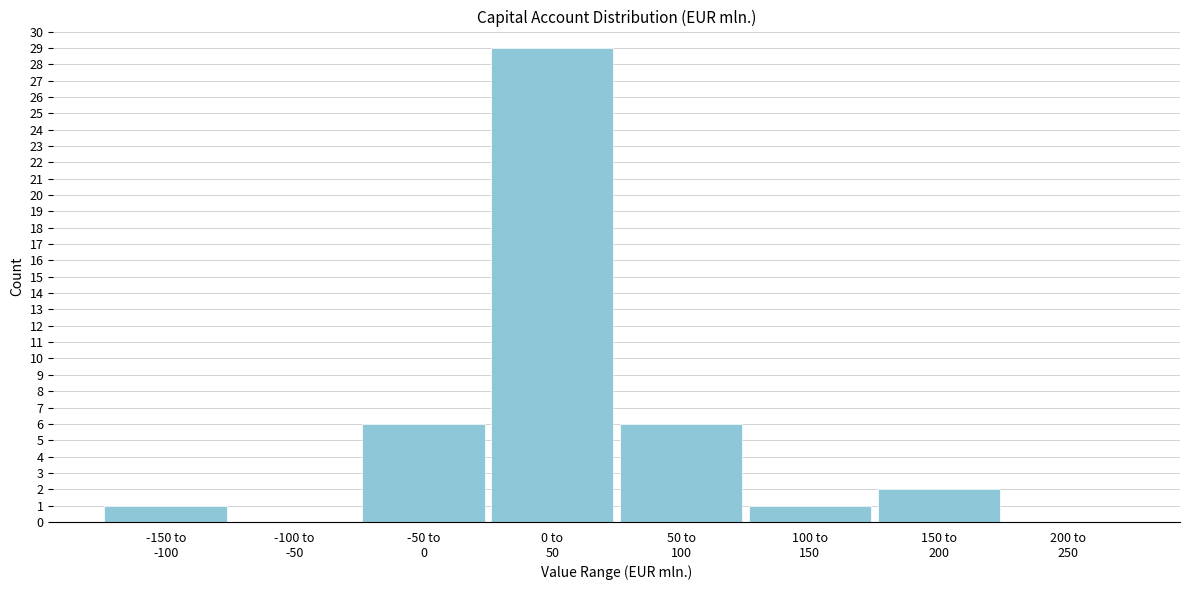

What is the greatest value displayed?

29